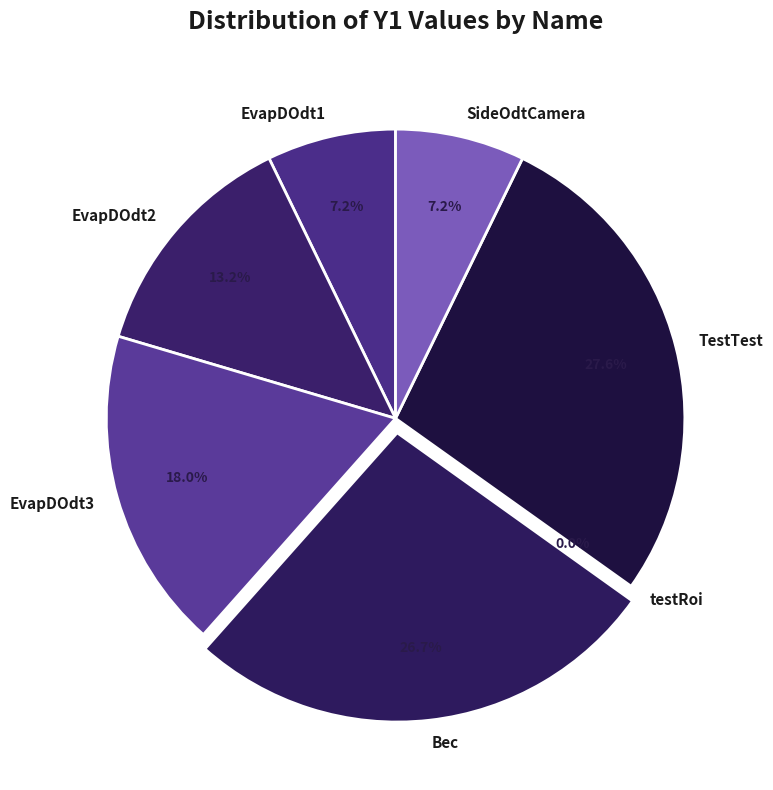

True or false: EvapDOdt1 accounts for 17% of the total.

False